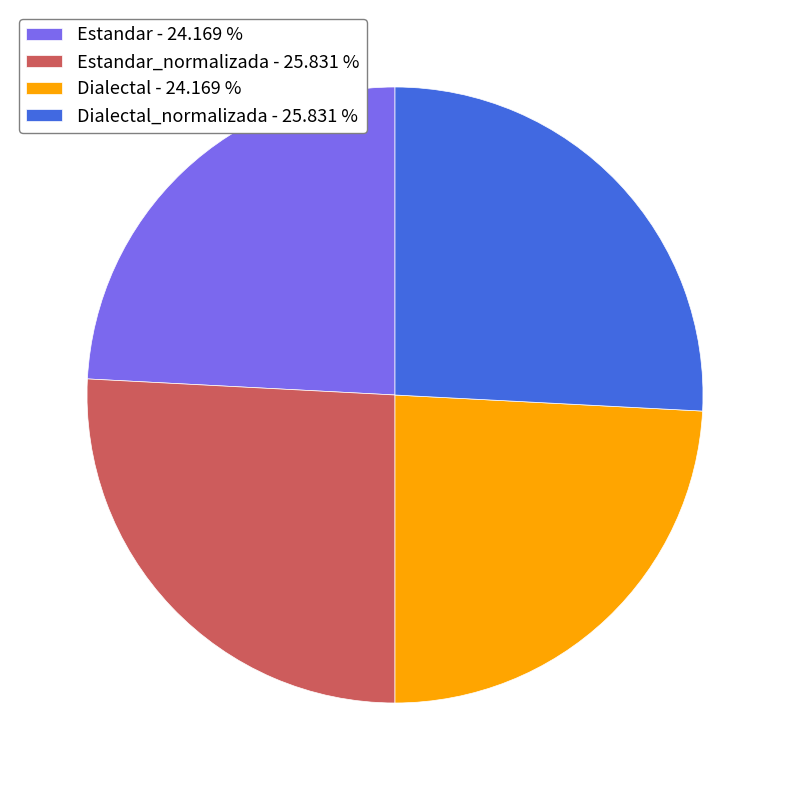

What is the ratio of the value at Dialectal_normalizada - 25.831 % to the value at Estandar - 24.169 %?

1.1